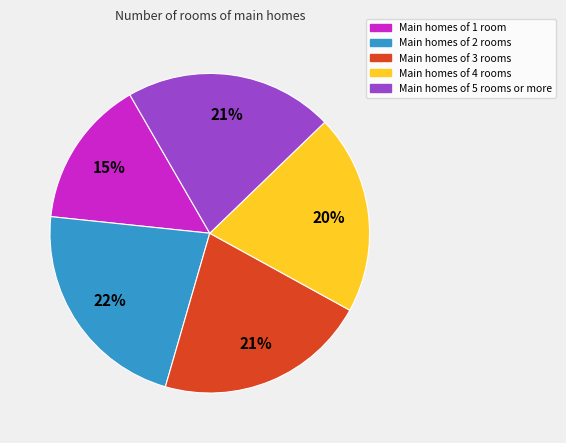

Does any single category account for the majority?

No